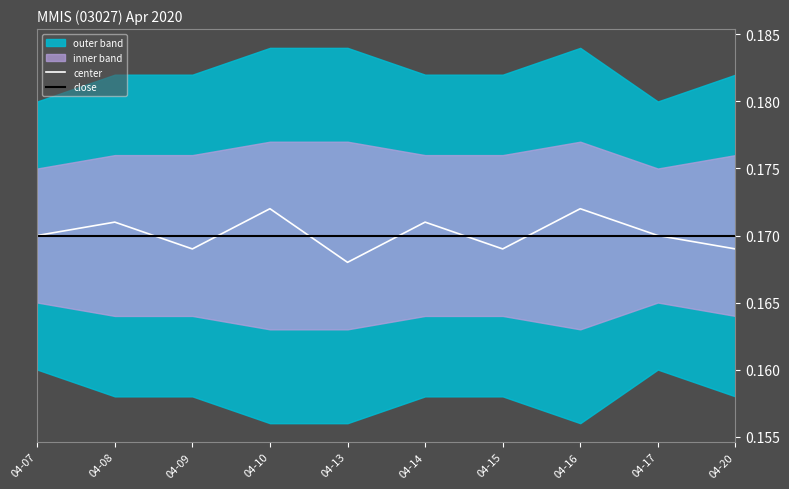

At which category is the sum across all series the highest?

04-10